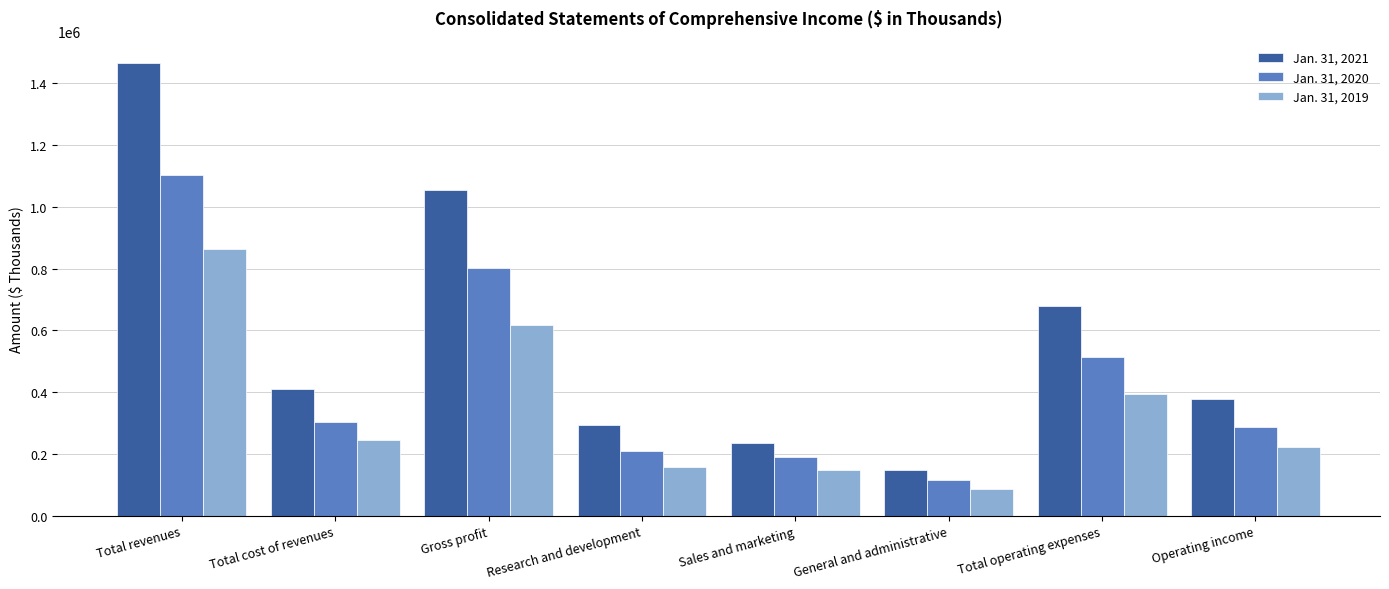

Rank the categories by Jan. 31, 2020 value from highest to lowest.

Total revenues, Gross profit, Total operating expenses, Total cost of revenues, Operating income, Research and development, Sales and marketing, General and administrative